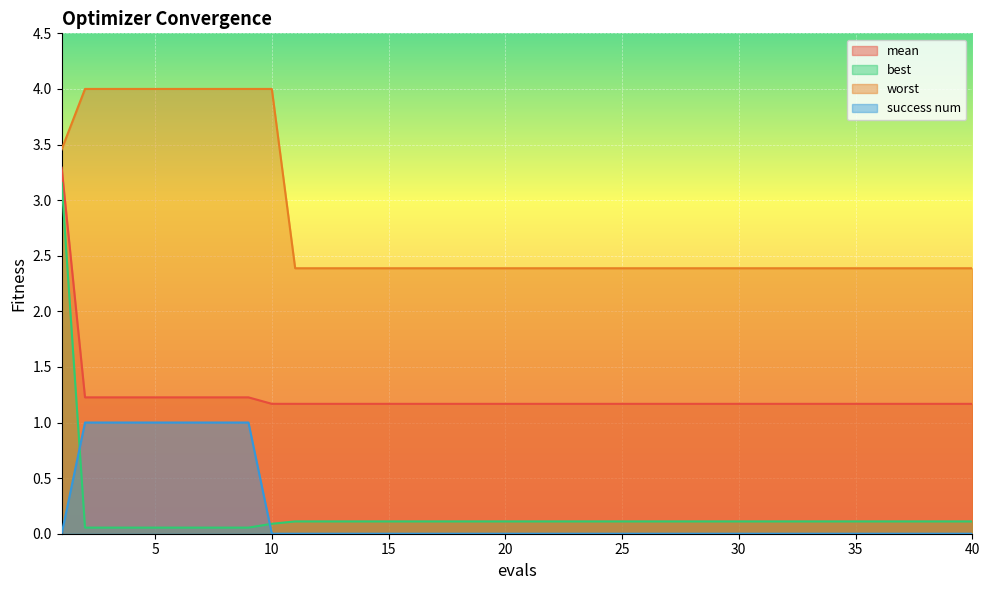

Read the success num value at 4.

1.0